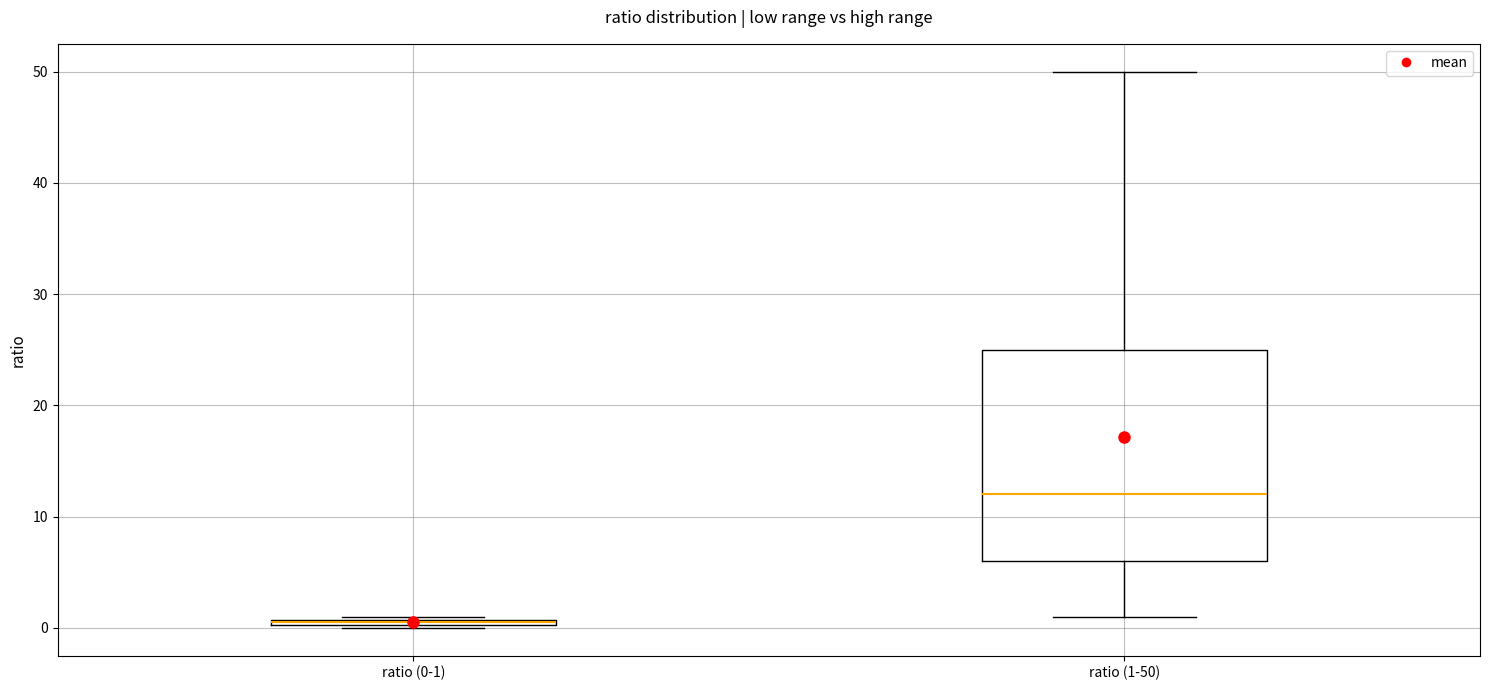

Which box's median line is the lowest?

ratio (0-1)